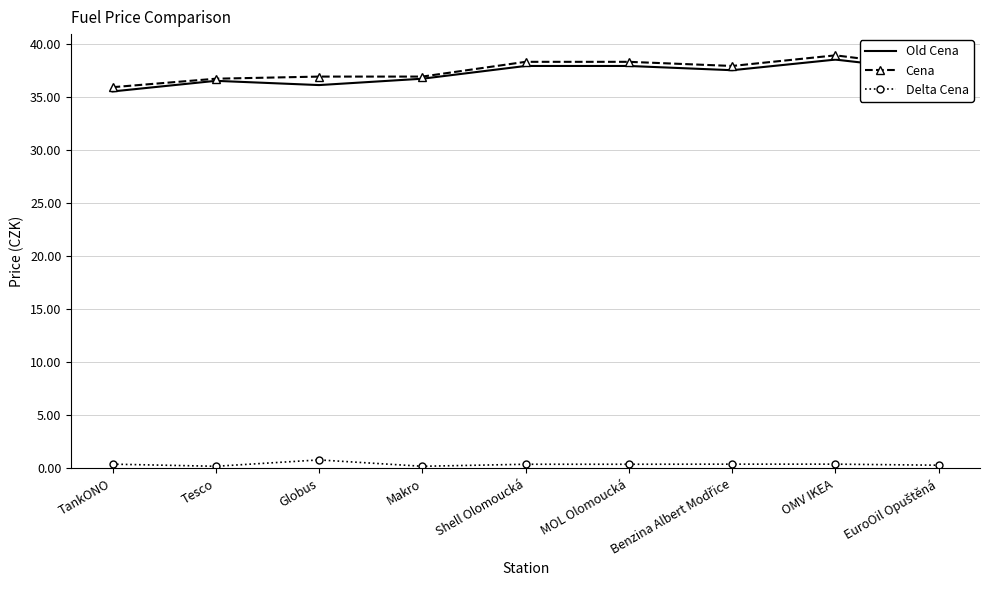

What is the difference between the second highest and second lowest values in the Old Cena series?

1.8